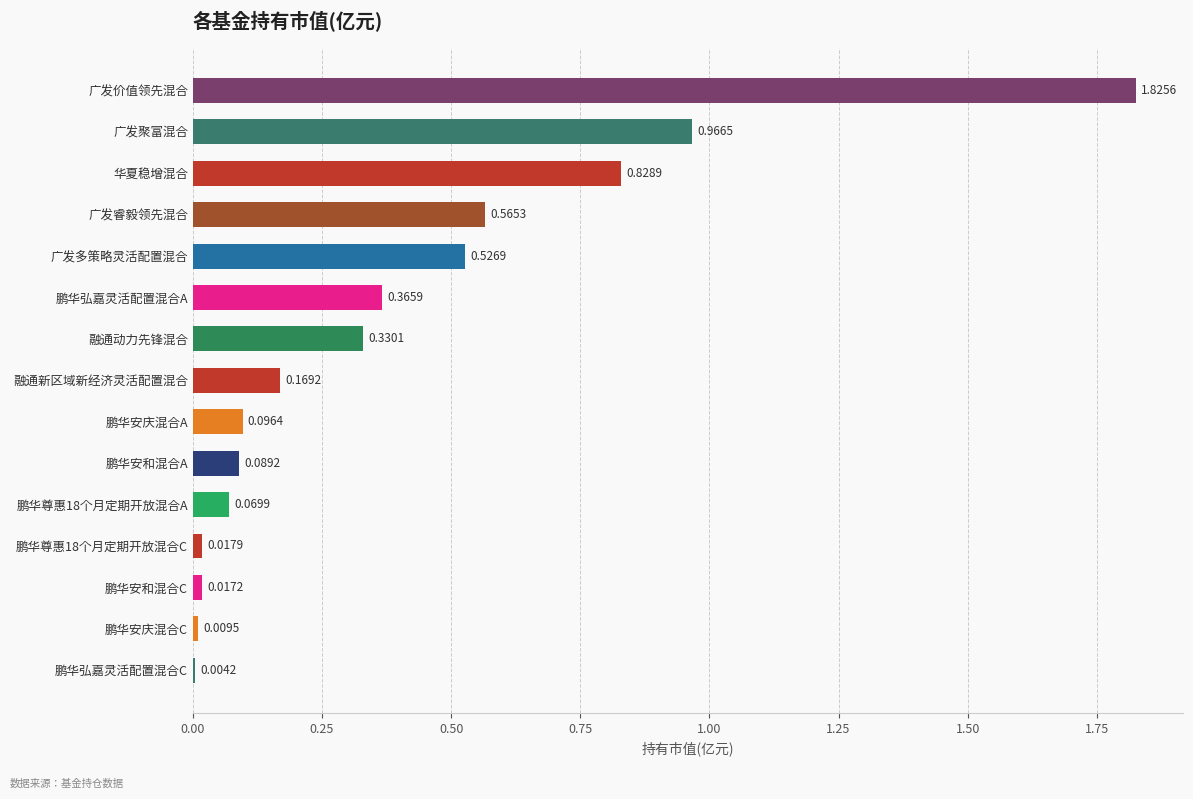

What is the sum of all values?

5.9